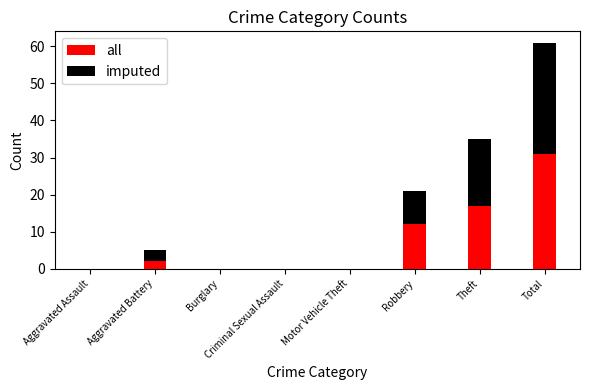

Is it true that all equals 0 at Criminal Sexual Assault?

True